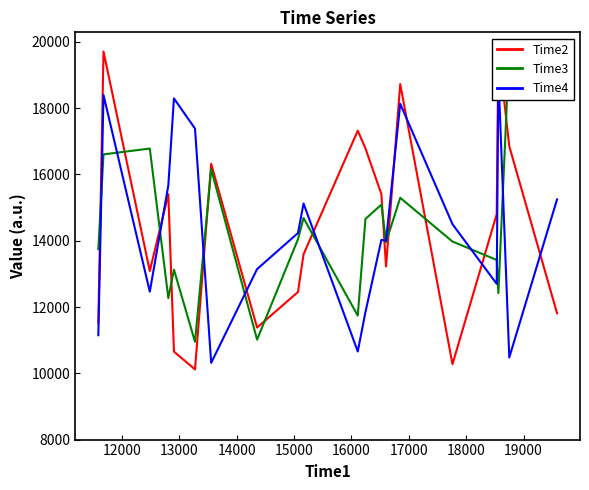

How many intersections are there between Time4 and Time3?

10